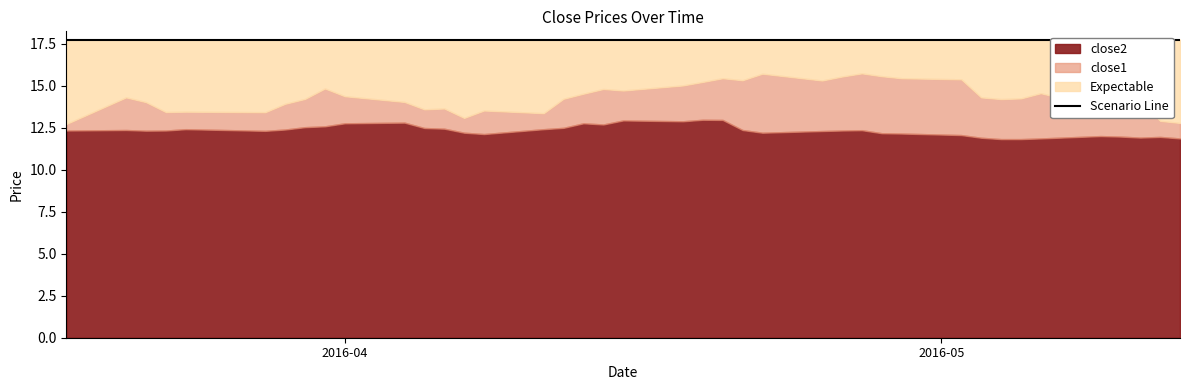

What is the total value across all series at 2016-04-12?

26.7